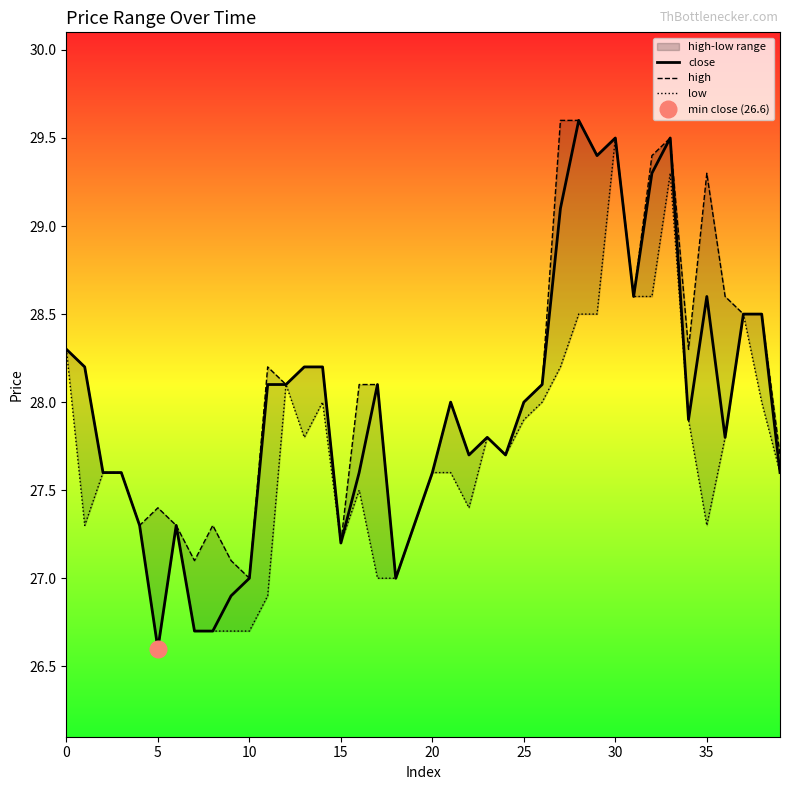

The value of close at 5 is 26.6. True or false?

True